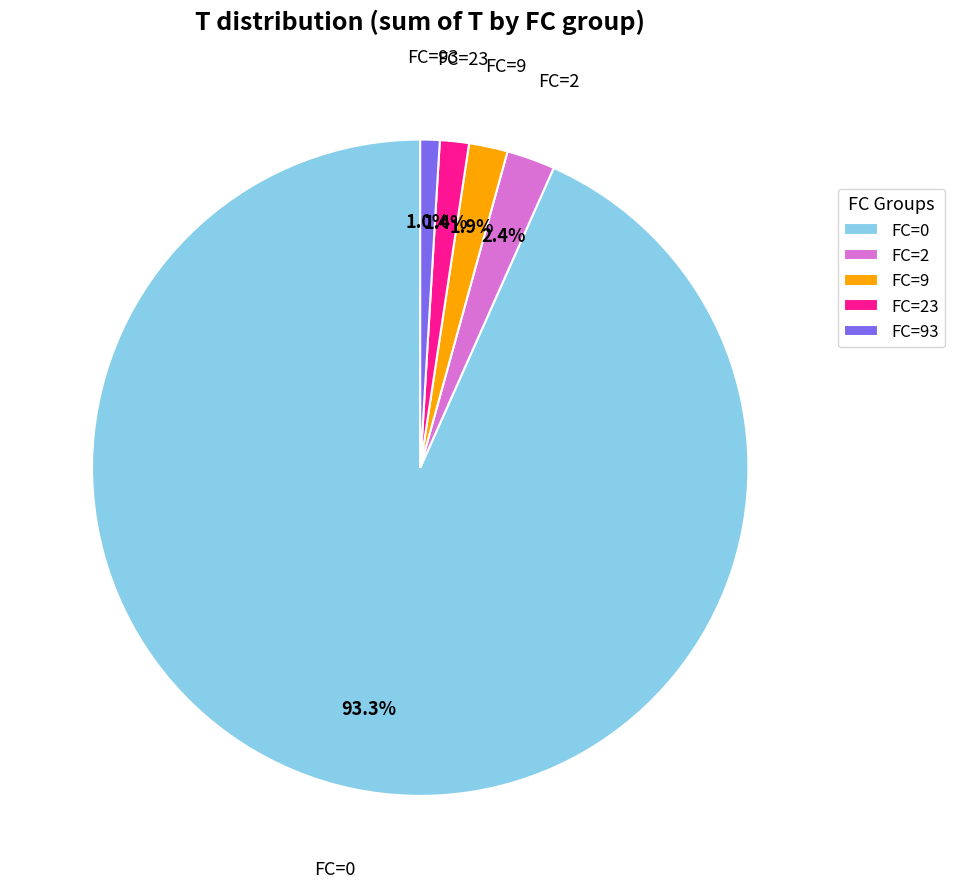

Count the number of slices in the pie.

5